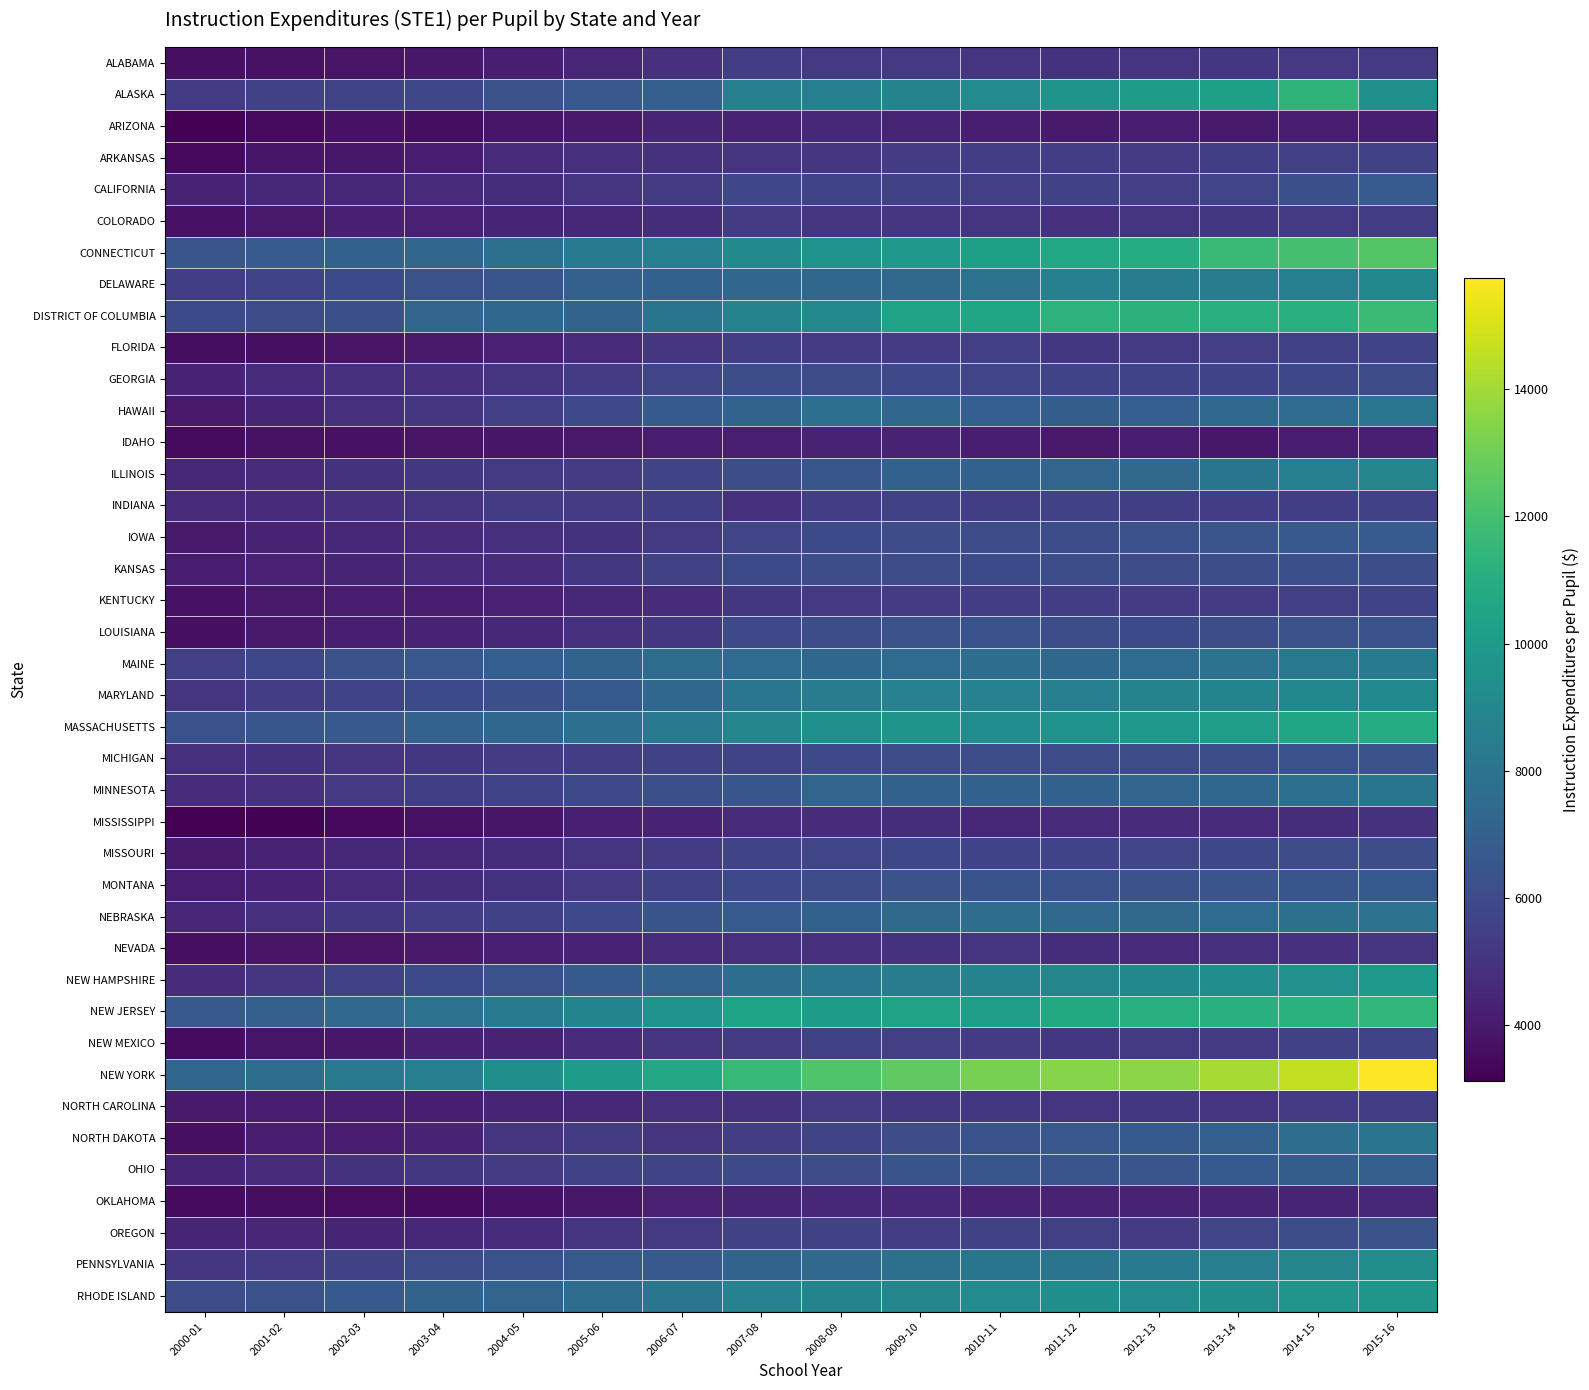

Between 2013-14 and 2000-01, which is larger?

2013-14